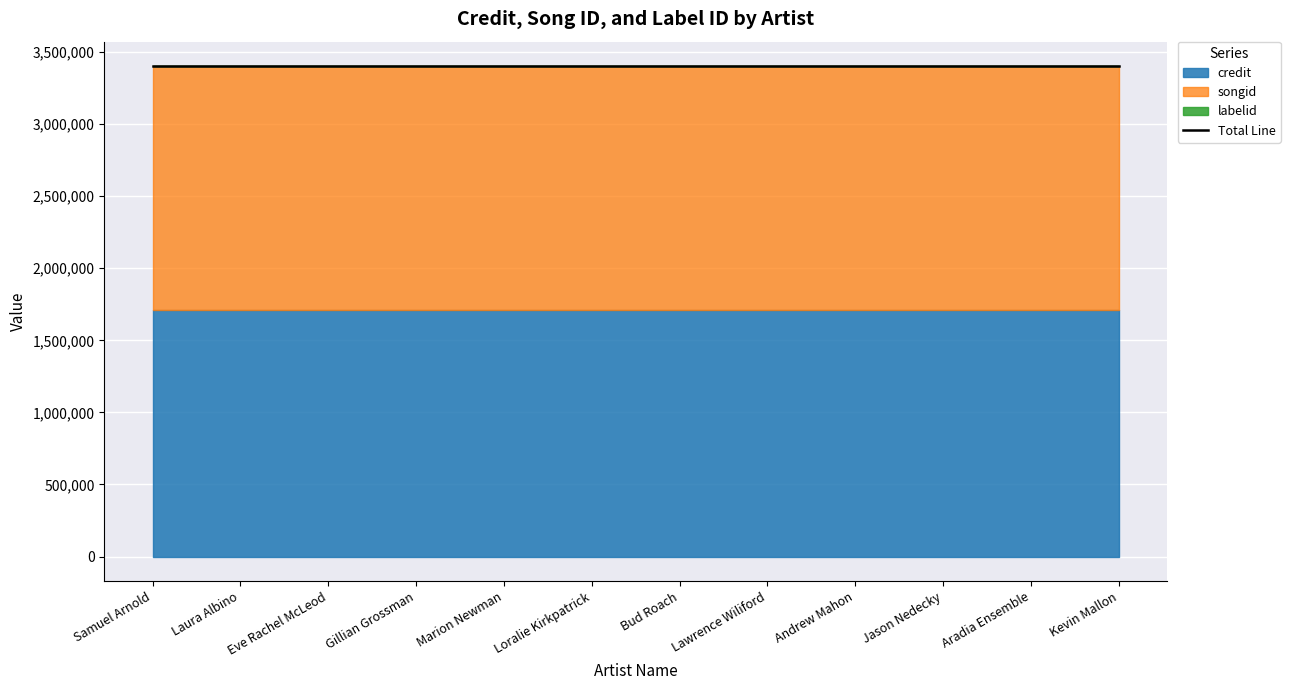

Is it true that songid equals 1693625 at Aradia Ensemble?

True